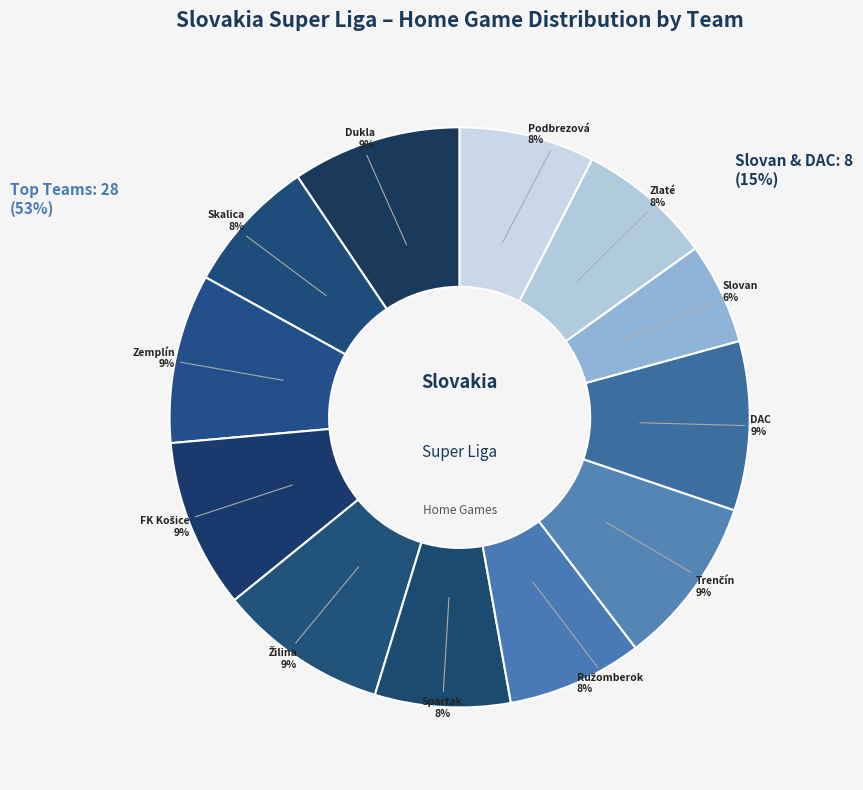

To the nearest percent, what is the difference between the Zemplín Michalovce and Zlaté Moravce slice percentages?

2%